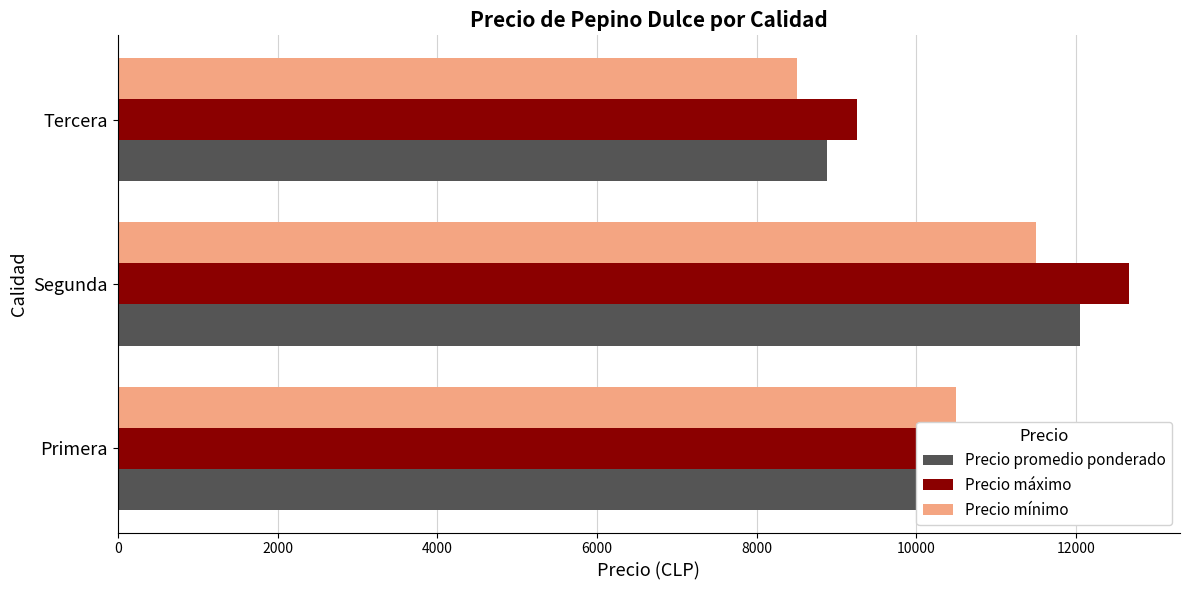

True or false: Precio máximo has a value of 19663 at Primera.

False